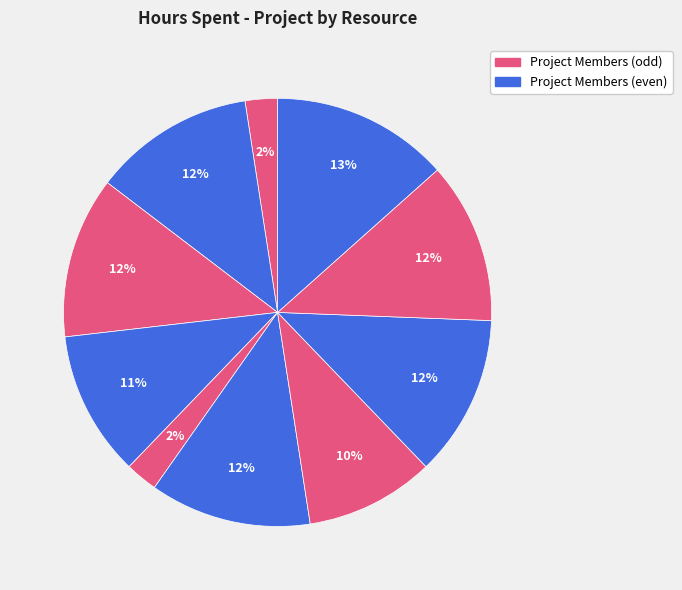

Is there a majority slice in this chart?

No